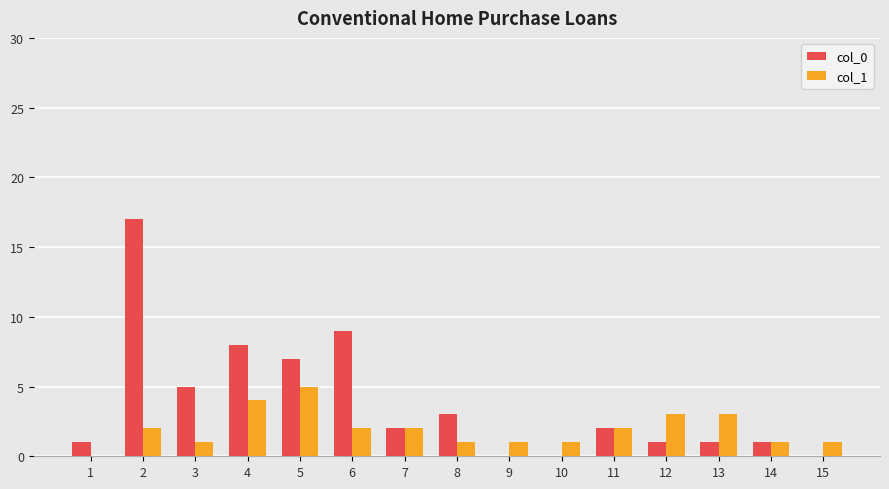

Reading left to right, transcribe all the data shown in this chart.

col_0: 1	17	5	8	7	9	2	3	0	0	2	1	1	1	0
col_1: 0	2	1	4	5	2	2	1	1	1	2	3	3	1	1